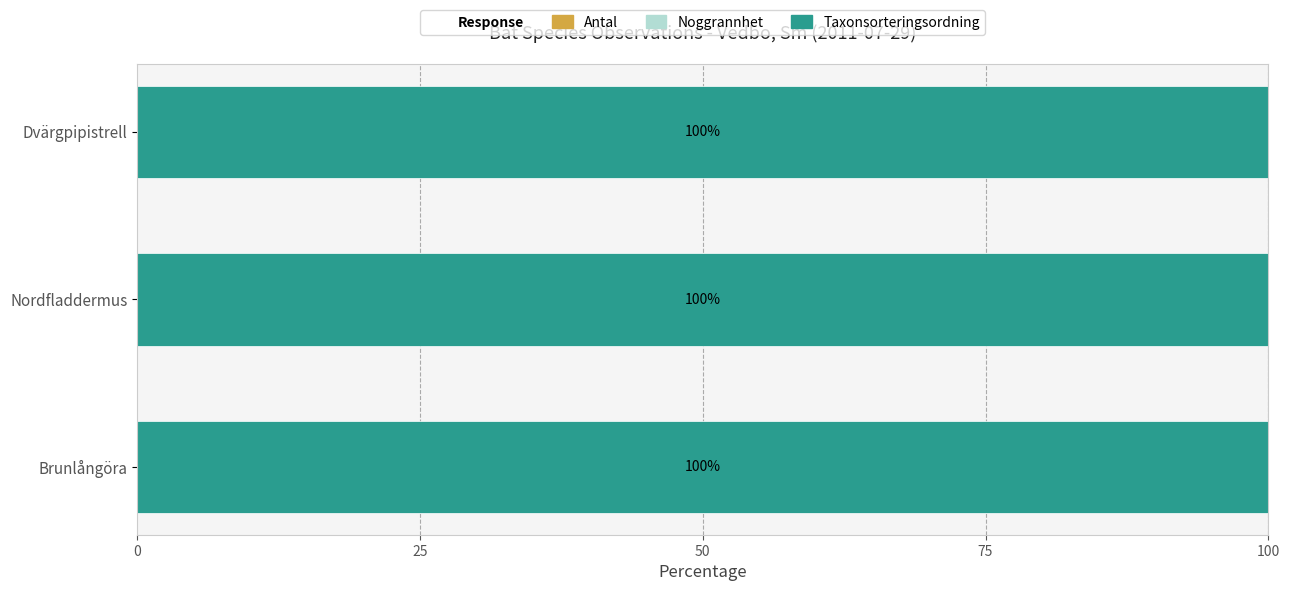

List the series in order of their peak value, highest first.

Taxonsorteringsordning, Noggrannhet, Antal